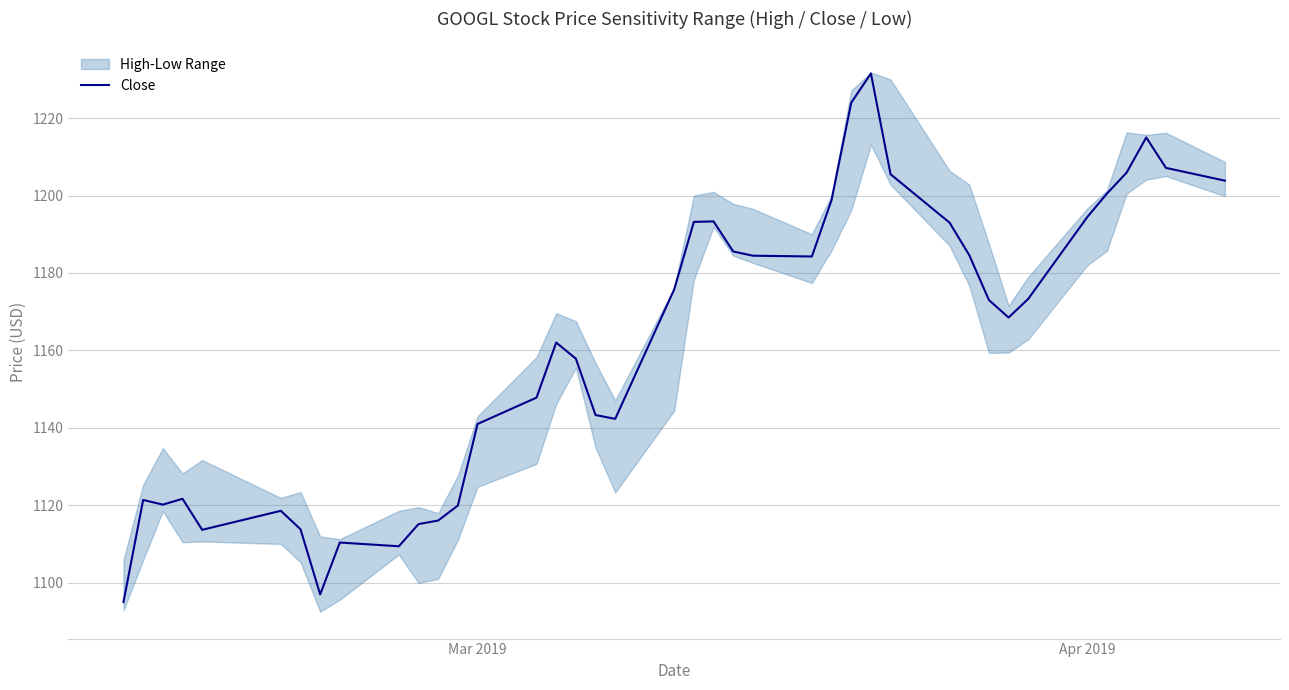

What is the value of the 26th point from the left?

1198.8